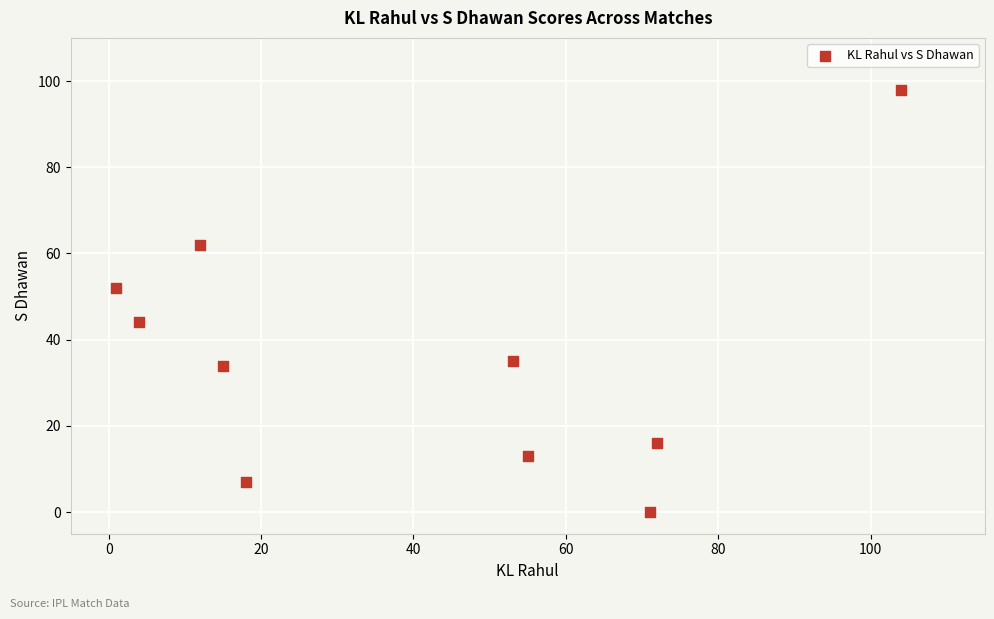

What Y value in the scatter plot is closest to 49?

52